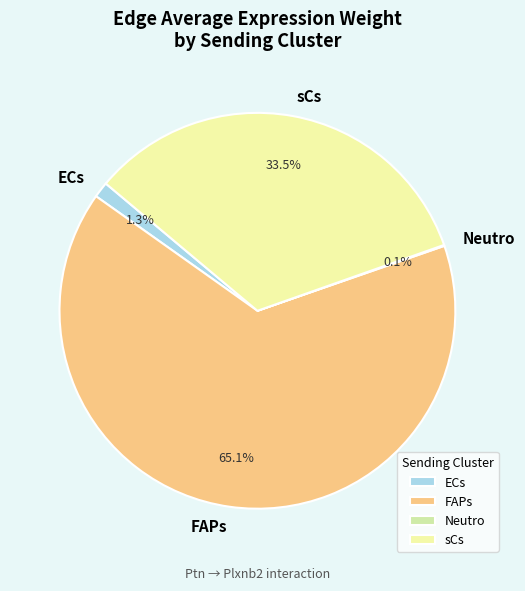

True or false: ECs accounts for 11% of the total.

False